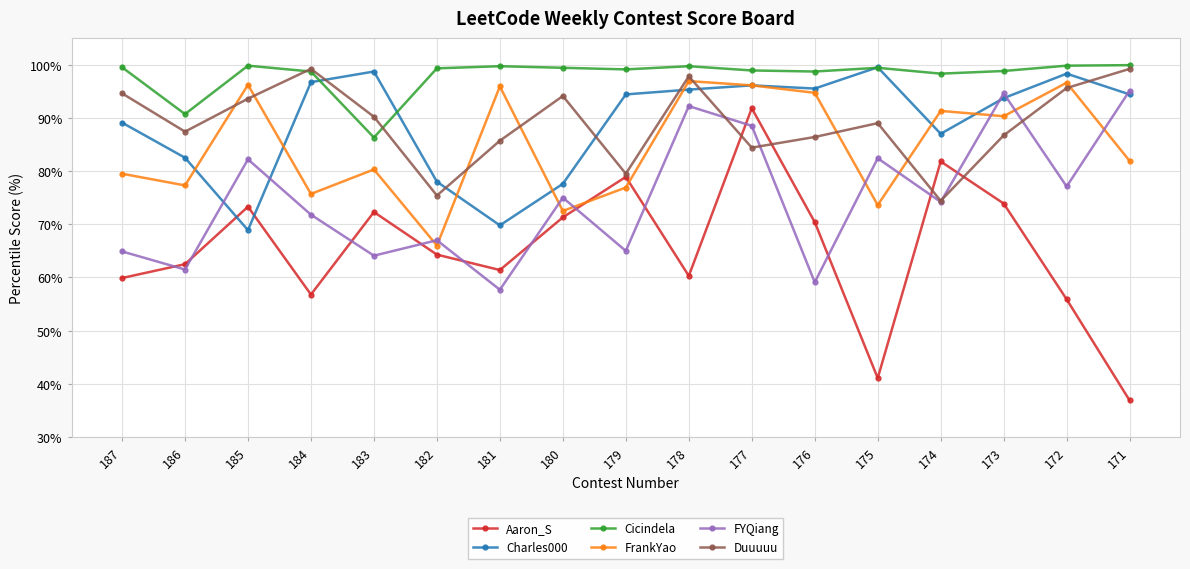

What is the difference between the maximum and minimum values in the Duuuuu series?

24.8